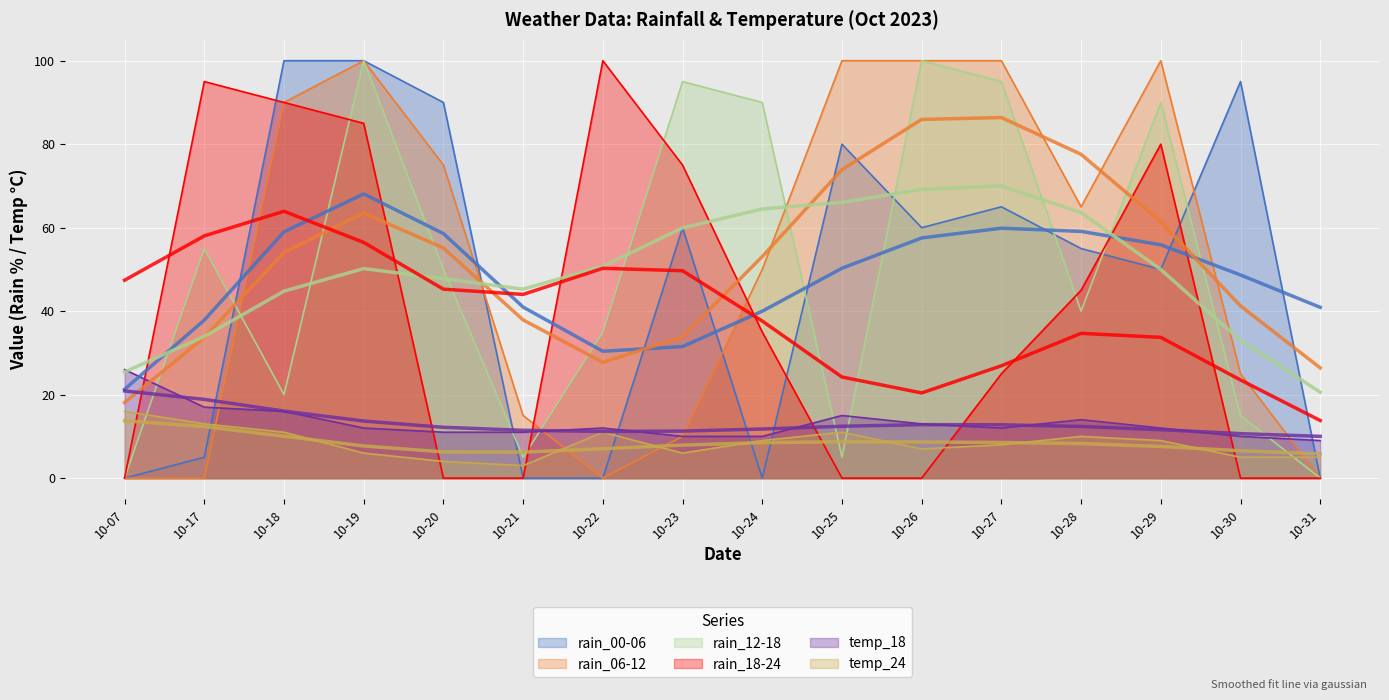

The value of rain_00-06 at 10-21 is 0. True or false?

True